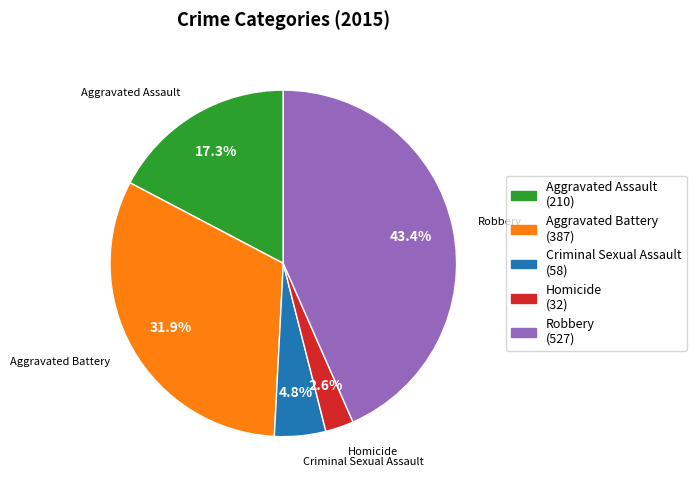

True or false: Aggravated Assault accounts for 6% of the total.

False